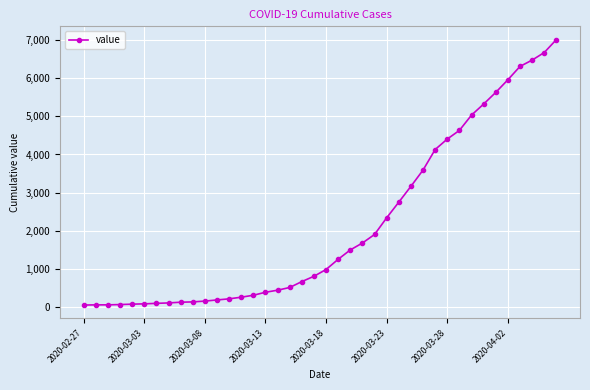

What is the greatest value displayed?

7004